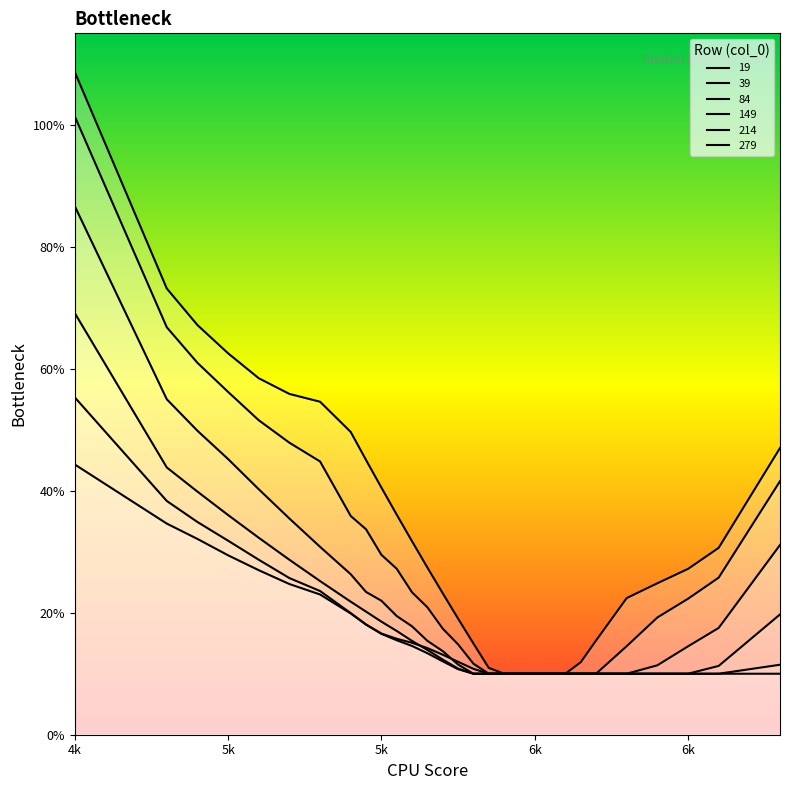

Rank the series at 6100 from highest to lowest value.

19, 39, 84, 149, 214, 279